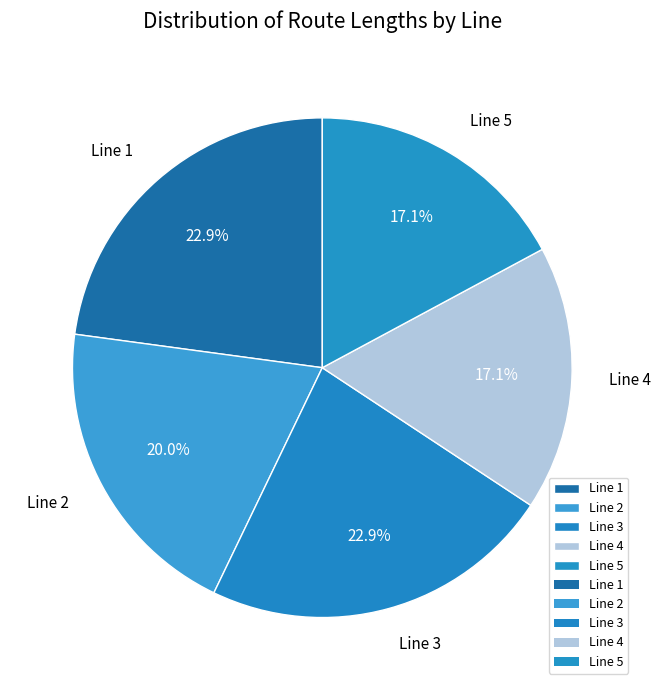

Which has a higher value, Line 1 or Line 2?

Line 1